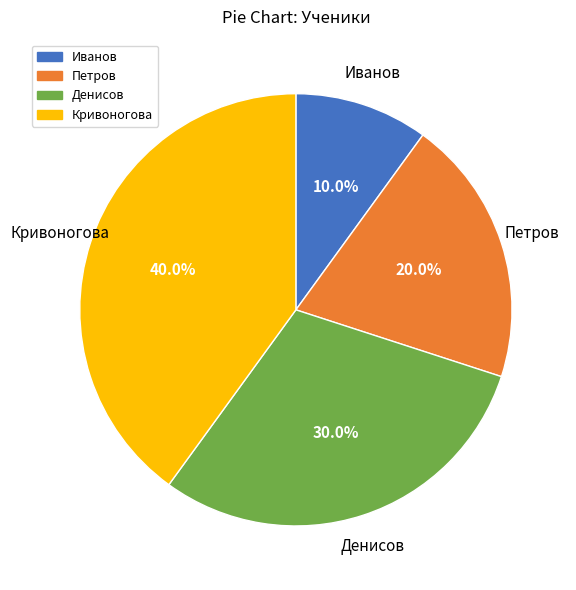

True or false: Иванов accounts for 19% of the total.

False